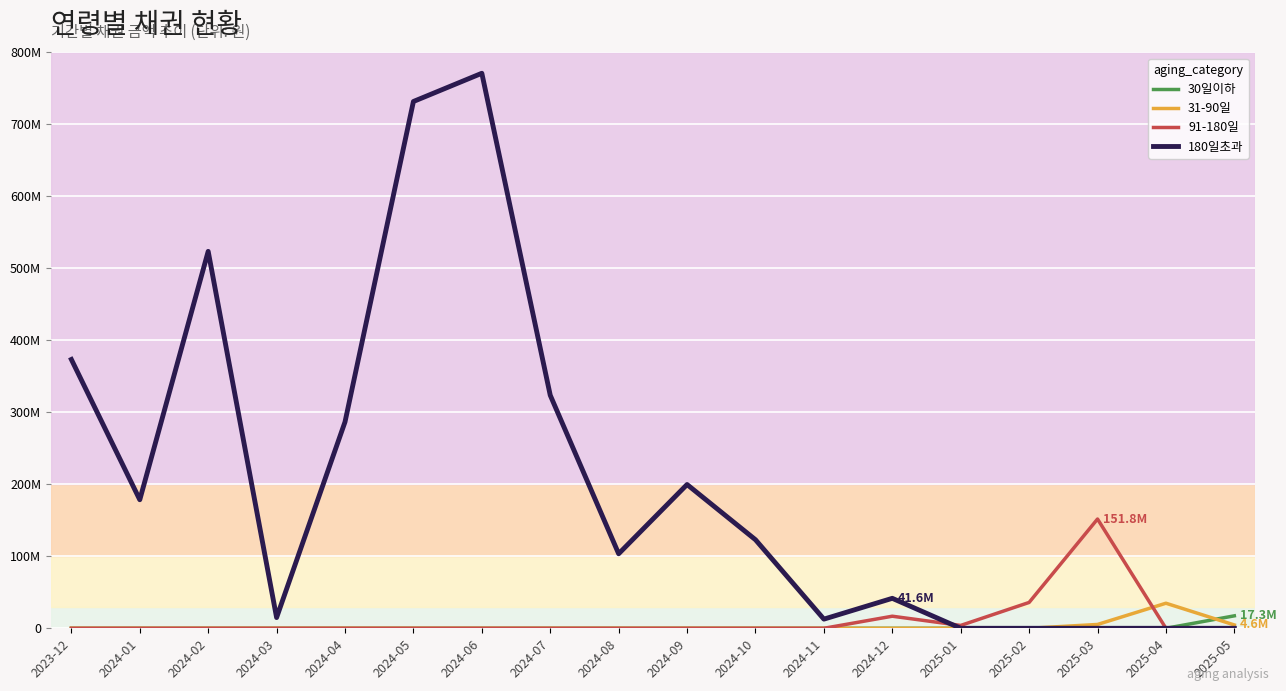

What is the difference between the maximum and minimum values in the 31-90일 series?

34820944.7